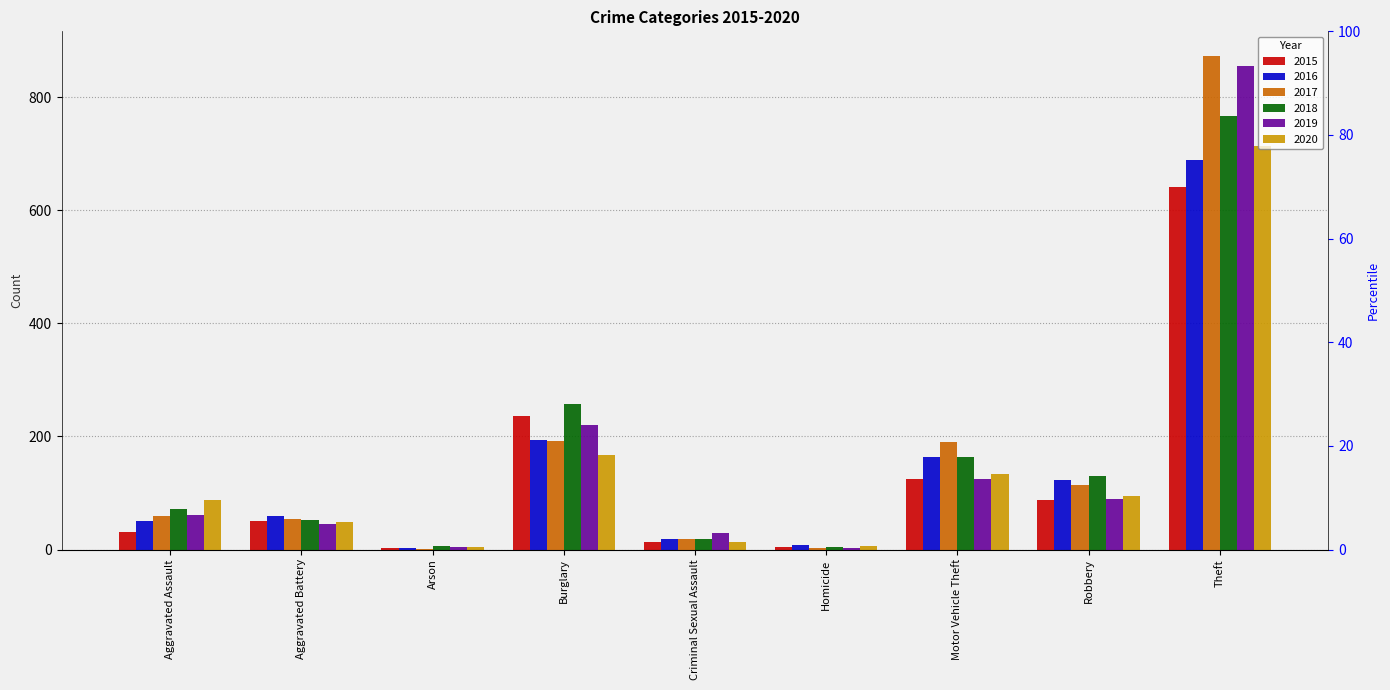

Reading right to left, transcribe all the data shown in this chart.

2015: Theft=641	Robbery=87	Motor Vehicle Theft=125	Homicide=4	Criminal Sexual Assault=13	Burglary=236	Arson=3	Aggravated Battery=50	Aggravated Assault=31
2016: Theft=689	Robbery=123	Motor Vehicle Theft=163	Homicide=8	Criminal Sexual Assault=19	Burglary=194	Arson=3	Aggravated Battery=60	Aggravated Assault=50
2017: Theft=873	Robbery=115	Motor Vehicle Theft=191	Homicide=2	Criminal Sexual Assault=19	Burglary=192	Arson=1	Aggravated Battery=54	Aggravated Assault=59
2018: Theft=767	Robbery=130	Motor Vehicle Theft=164	Homicide=5	Criminal Sexual Assault=19	Burglary=257	Arson=6	Aggravated Battery=52	Aggravated Assault=72
2019: Theft=855	Robbery=89	Motor Vehicle Theft=125	Homicide=3	Criminal Sexual Assault=29	Burglary=221	Arson=5	Aggravated Battery=45	Aggravated Assault=61
2020: Theft=714	Robbery=94	Motor Vehicle Theft=134	Homicide=6	Criminal Sexual Assault=13	Burglary=167	Arson=4	Aggravated Battery=48	Aggravated Assault=88